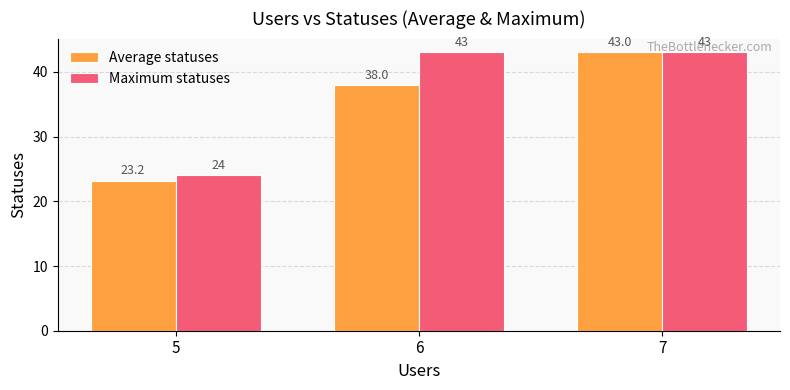

What is the total value across all series at 6?

81.0